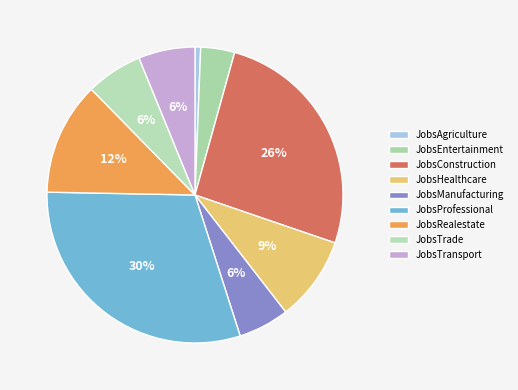

What percentage is the JobsManufacturing slice, to the nearest percent?

6%